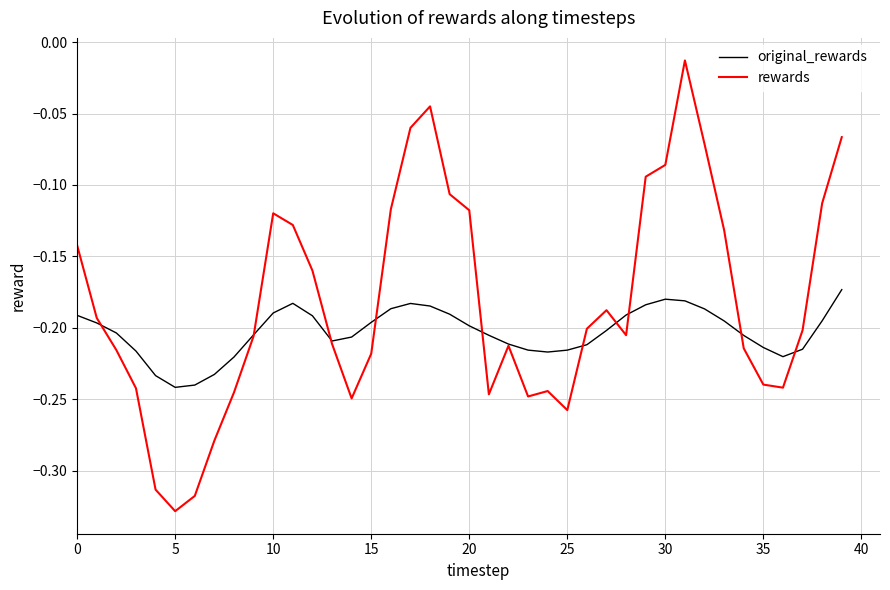

Which series ends up on top after the final intersection of original_rewards and rewards?

rewards